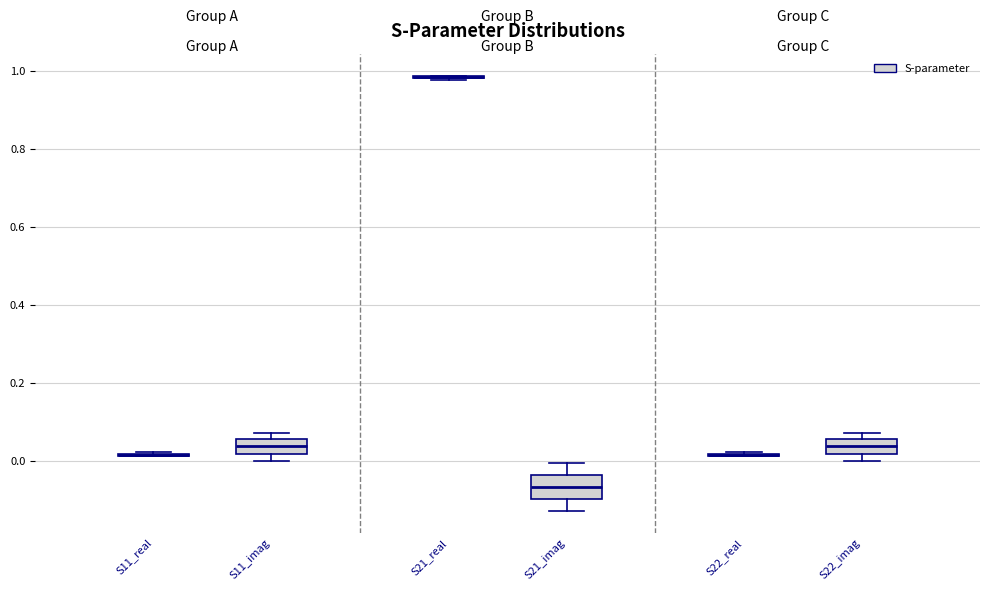

Reading left to right, read every box against the y-axis: the position of its median line, the range the box covers, and the ends of its whiskers. The values are not printed on the chart, so give them approximately, as read against the axis.

S11_real: box collapsed to a line at 0.02, whiskers 0.02 to 0.02
S11_imag: median 0.04, box 0.02 to 0.06, whiskers 0.00 to 0.08
S21_real: box collapsed to a line at 0.98, whiskers 0.98 to 0.98
S21_imag: median -0.06, box -0.10 to -0.04, whiskers -0.12 to 0.00
S22_real: box collapsed to a line at 0.02, whiskers 0.02 to 0.02
S22_imag: median 0.04, box 0.02 to 0.06, whiskers 0.00 to 0.08